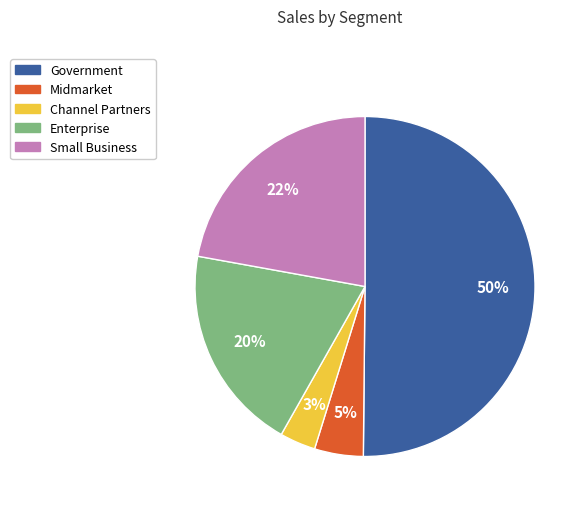

To the nearest percent, what is the difference between the largest and smallest slice percentages?

47%